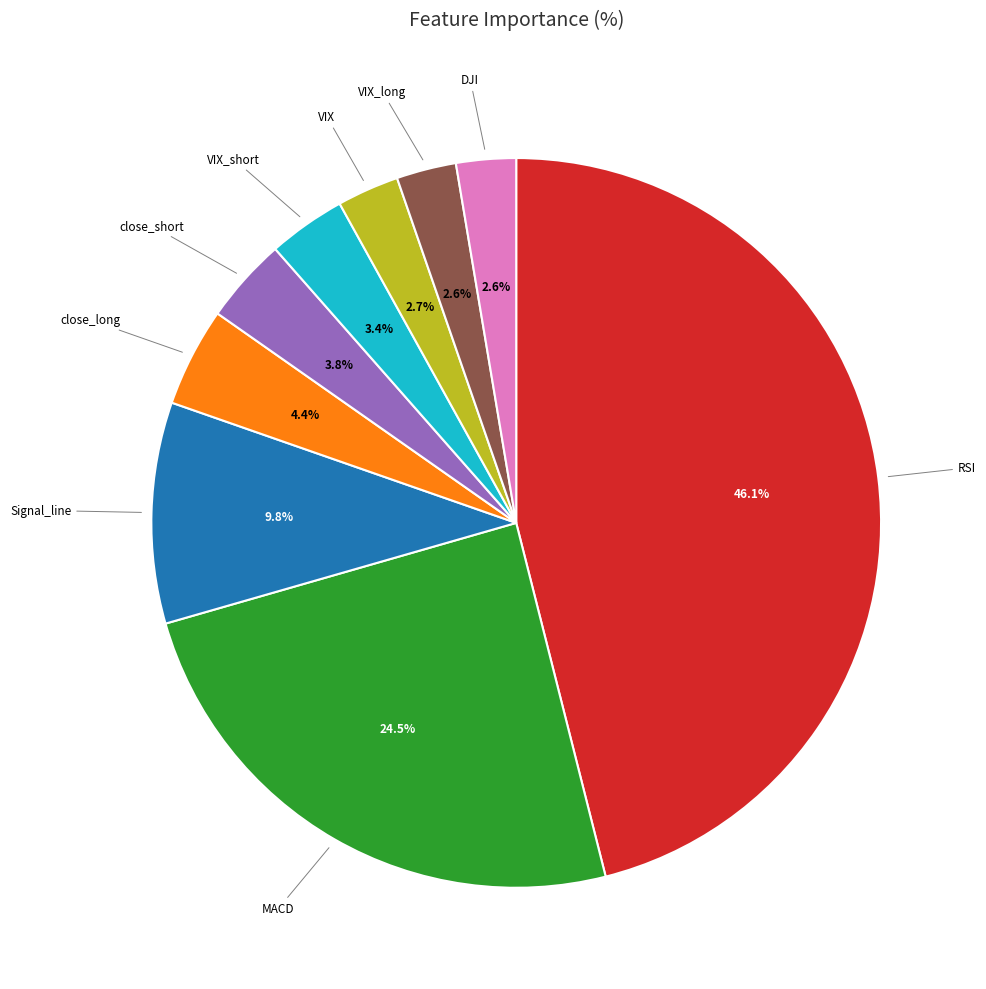

Is there a majority slice in this chart?

No